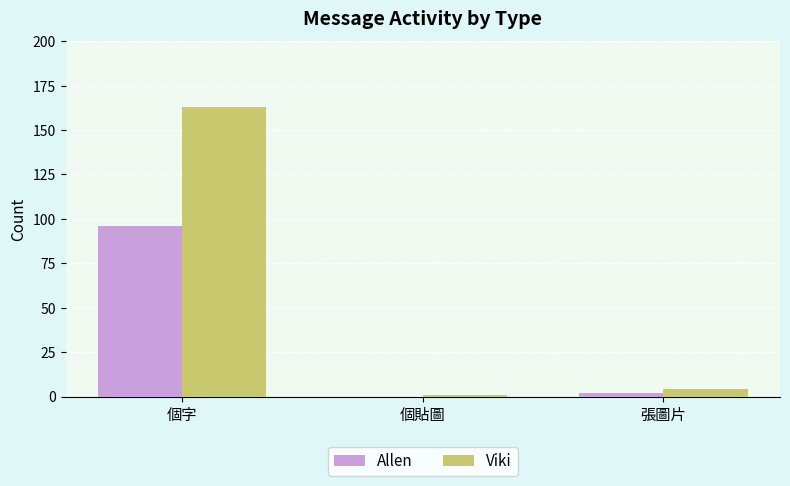

What is the maximum value shown in the chart?

163